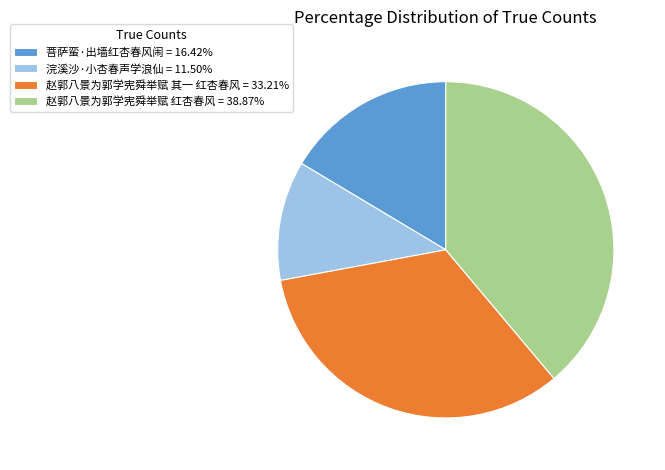

Does 菩萨蛮·出墙红杏春风闹 = 16.42% represent more than half of the total?

No